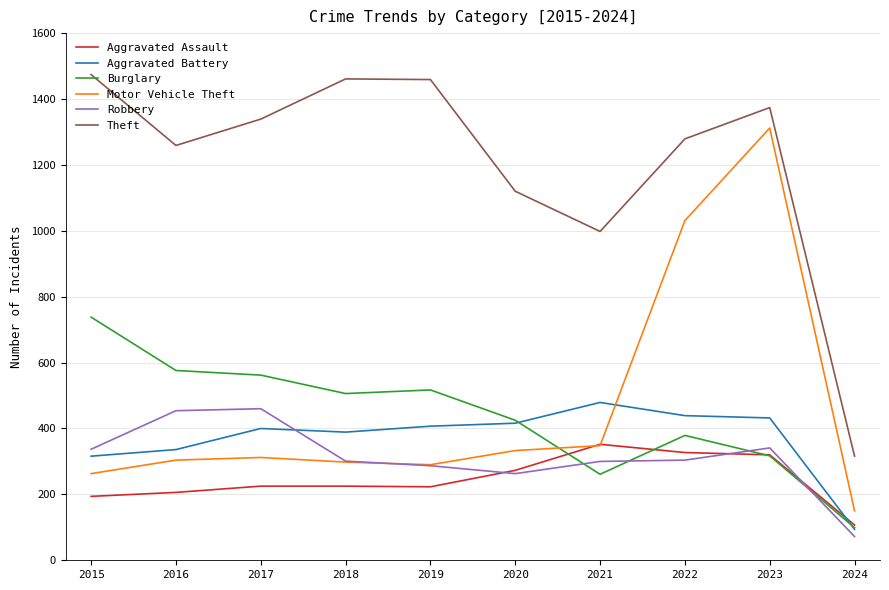

Where is the first local minimum for Aggravated Battery?

2018